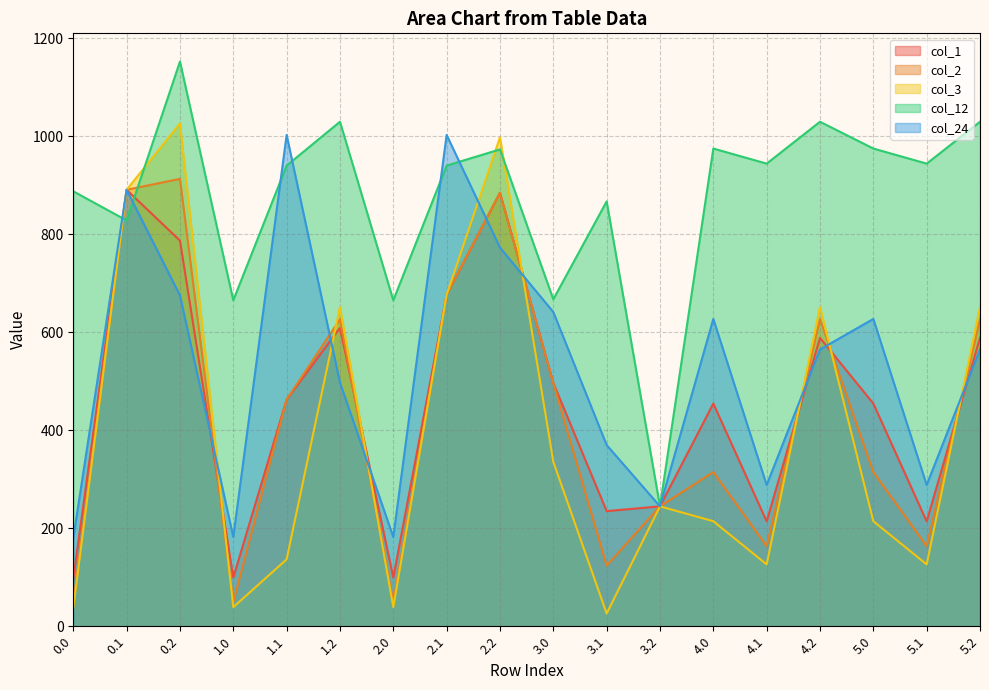

The value of col_12 at 5.1 is 497.1. True or false?

False